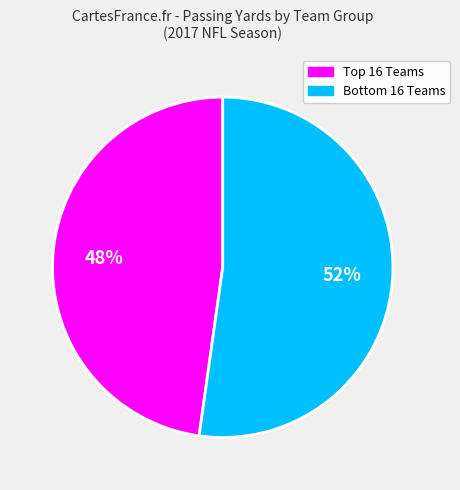

Rank the categories by value from lowest to highest.

Top 16 Teams, Bottom 16 Teams